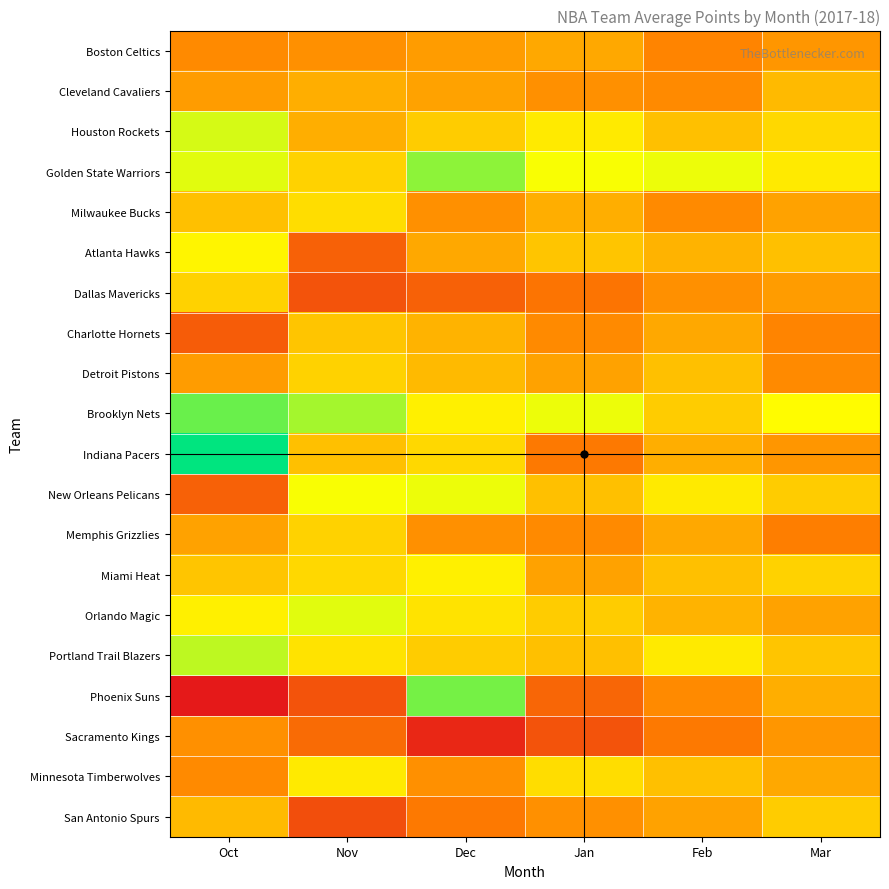

At how many categories does at least one series exceed 119?

5